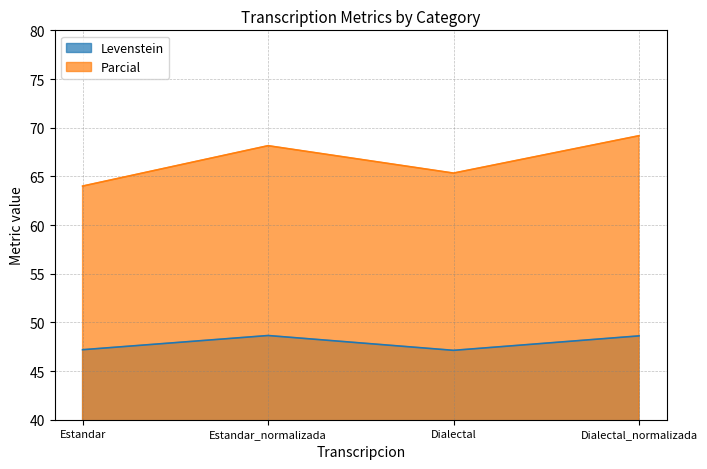

What is the spread (max minus min) of values at Estandar?

16.8